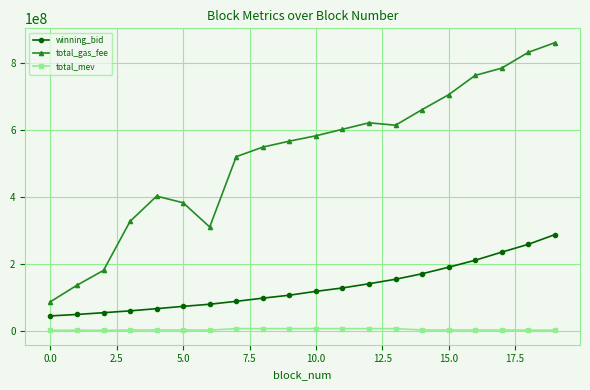

What is the highest value of the winning_bid series?

286649590.2